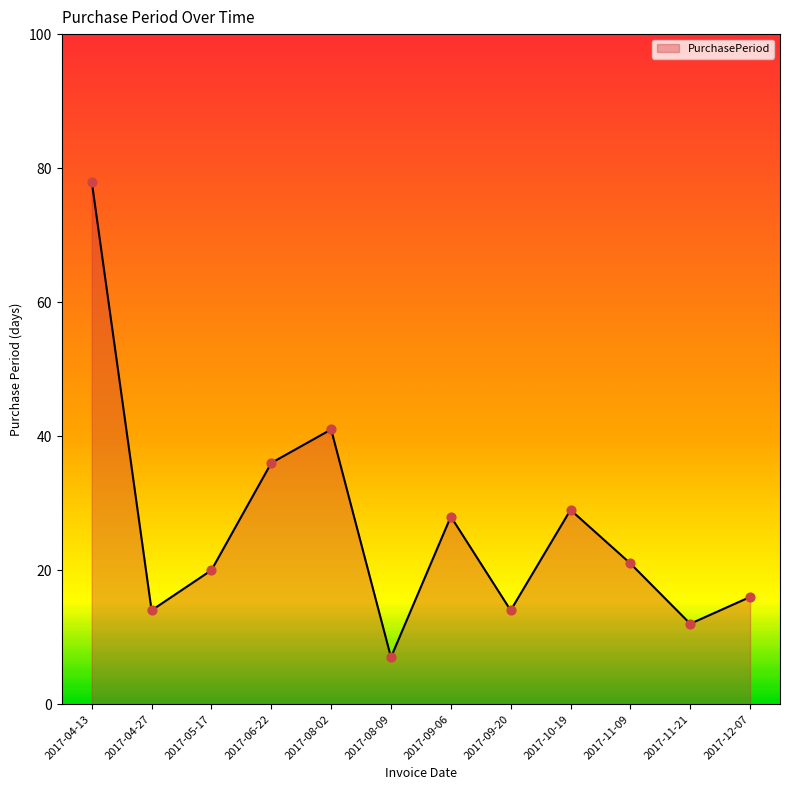

What is the change in value from 2017-08-09 to 2017-09-20?

+7